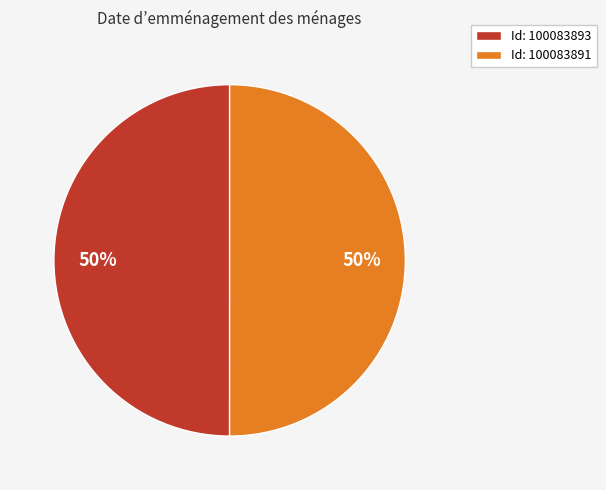

Do Id: 100083891 and Id: 100083893 together represent more than half of the pie?

Yes